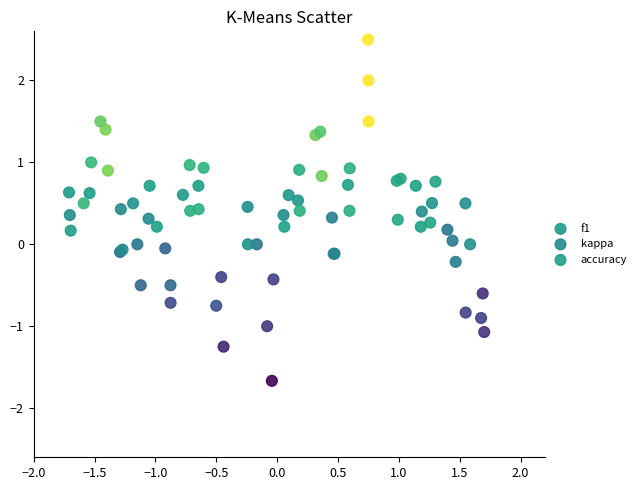

What are all the series names shown in the legend?

f1, kappa, accuracy